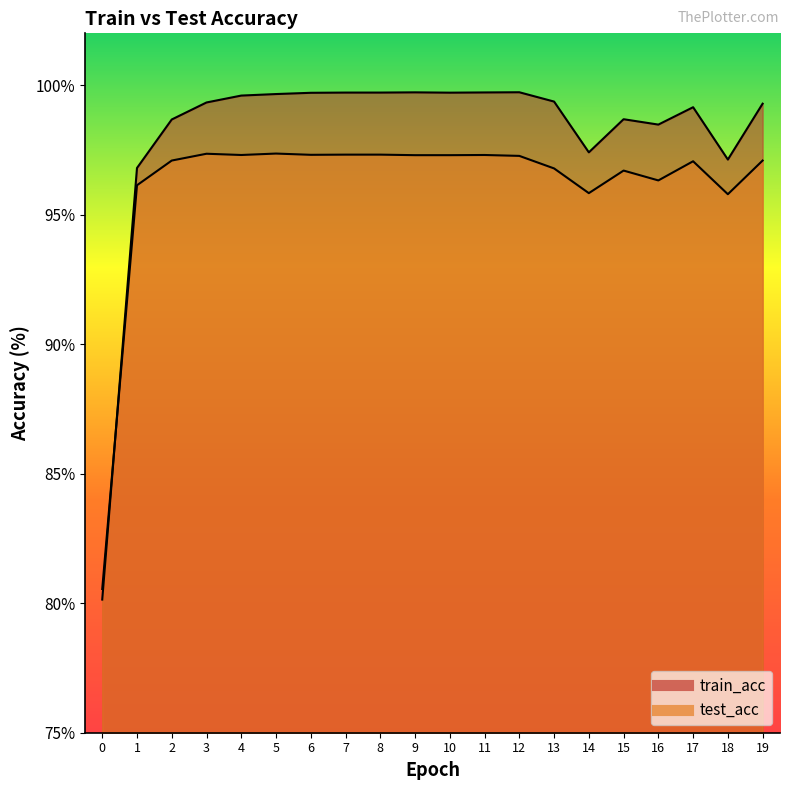

What is the value of the train_acc point at the 8th from the left?

99.7